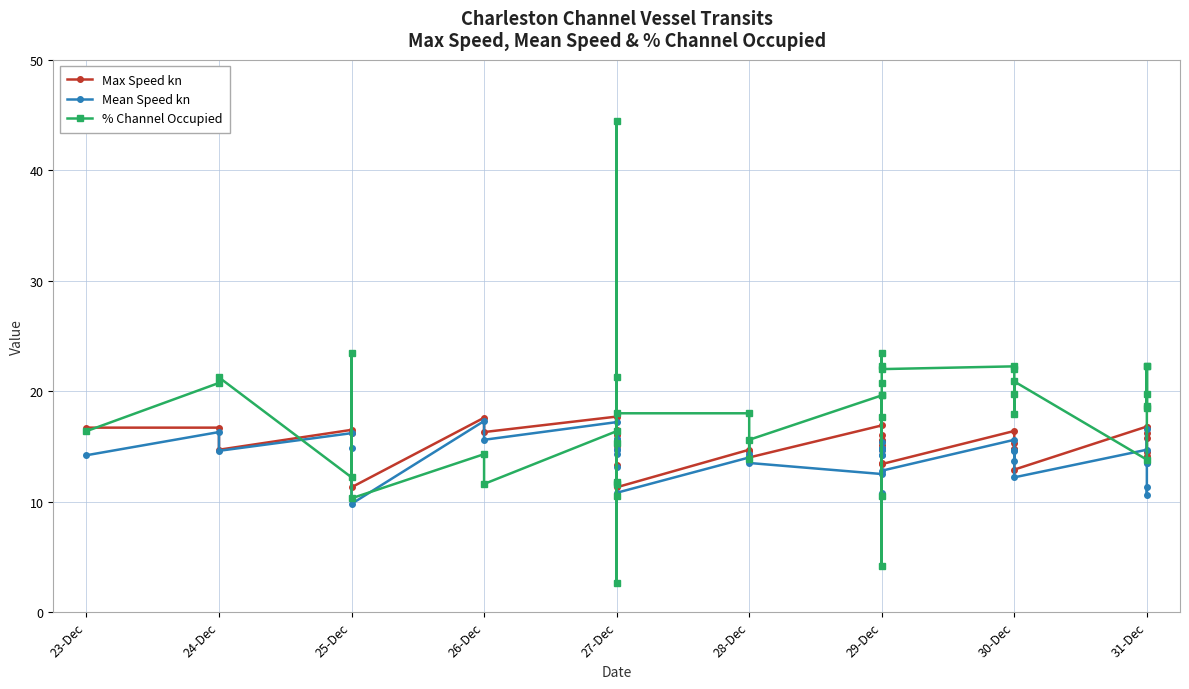

Count the number of data series in this chart.

3